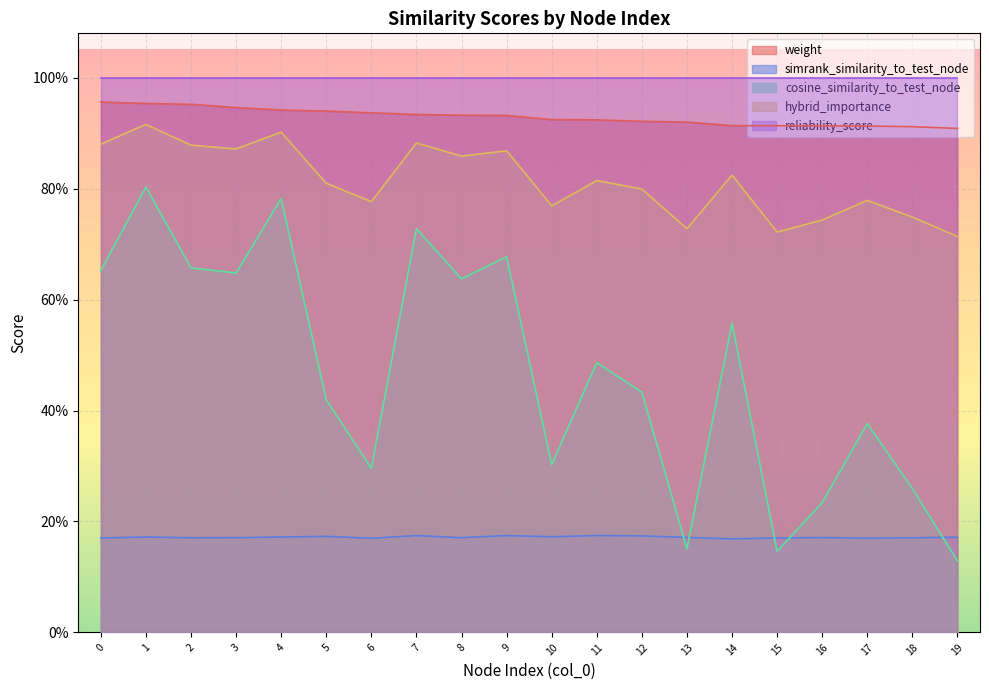

Where do cosine_similarity_to_test_node and simrank_similarity_to_test_node first cross each other?

12 and 13